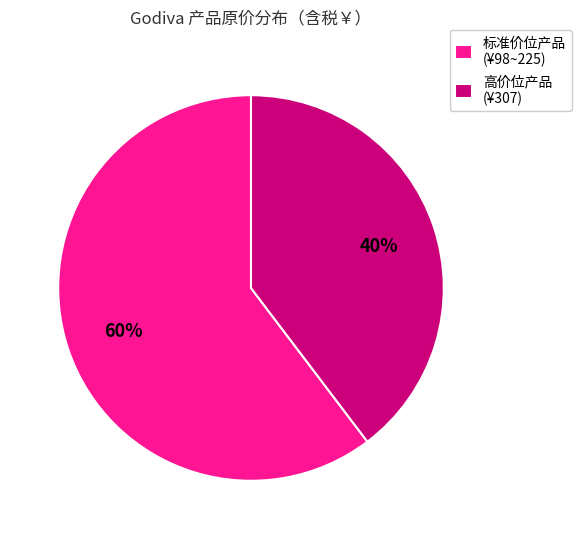

Rank the categories by value from lowest to highest.

高价位产品 (¥307), 标准价位产品 (¥98~225)